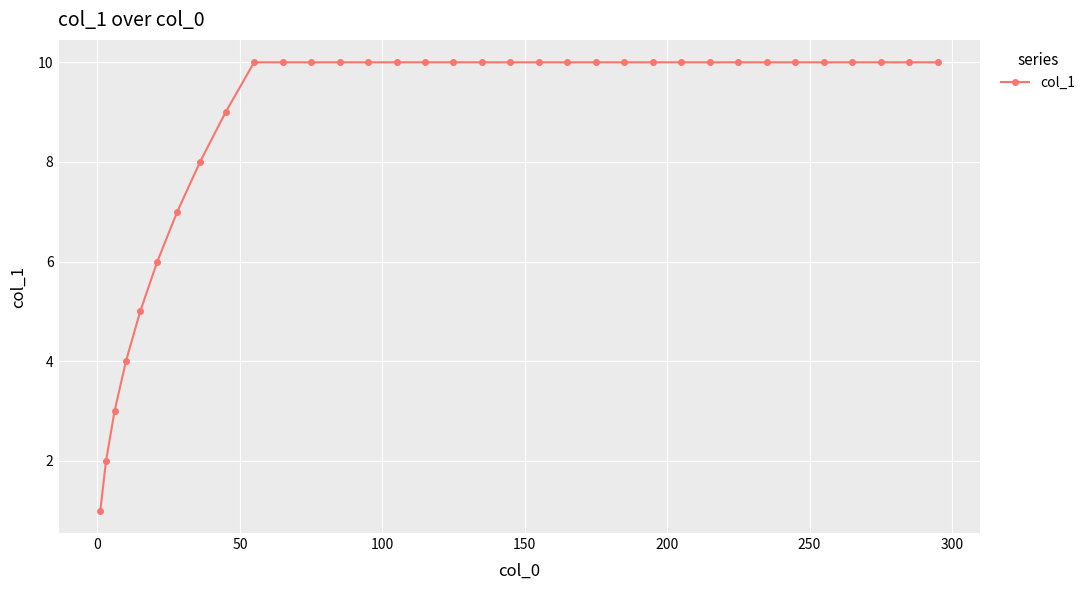

What is the difference between the maximum and minimum values?

9